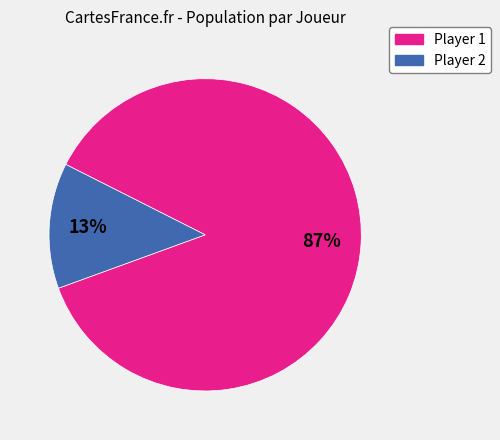

How many segments does this pie chart have?

2